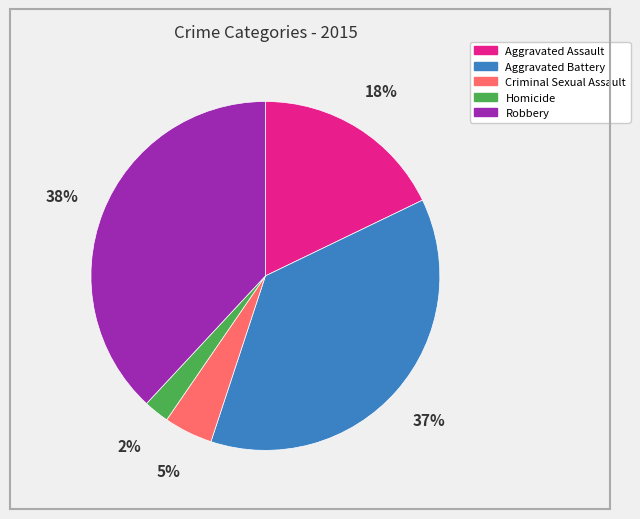

Is there a majority slice in this chart?

No